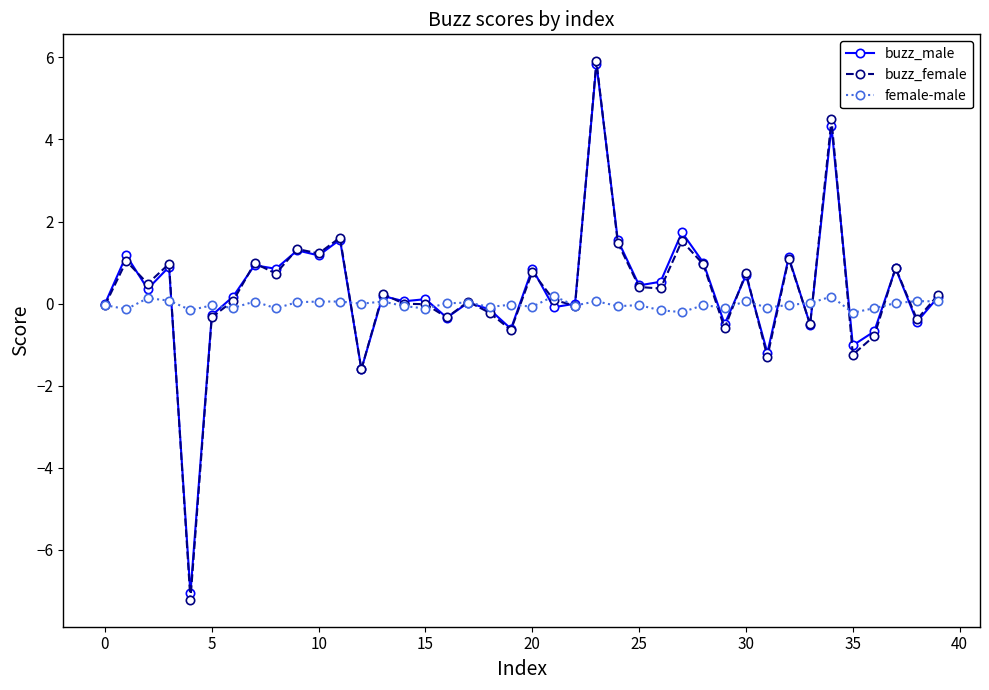

True or false: buzz_female has more than 1 interior local peaks.

True